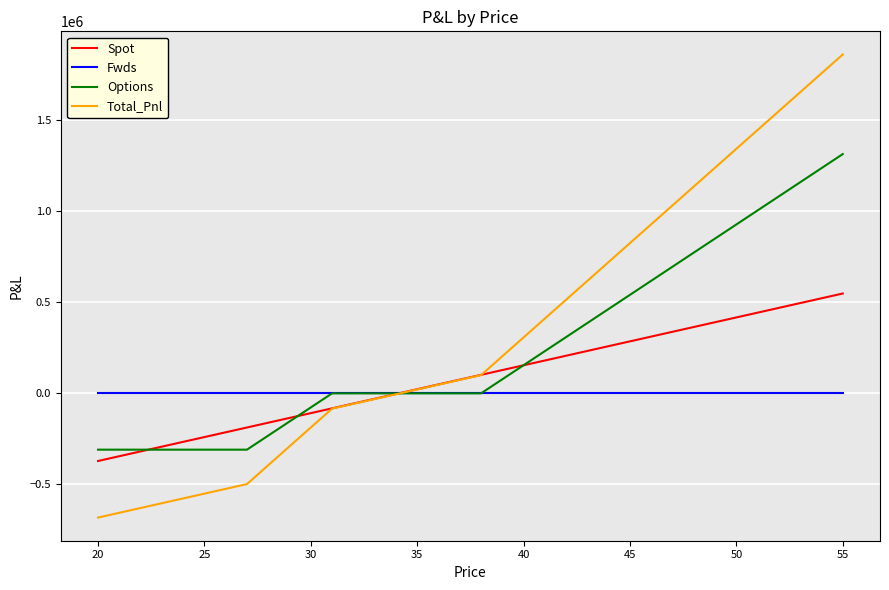

After their last crossing, which series has the higher values: Fwds or Options?

Options